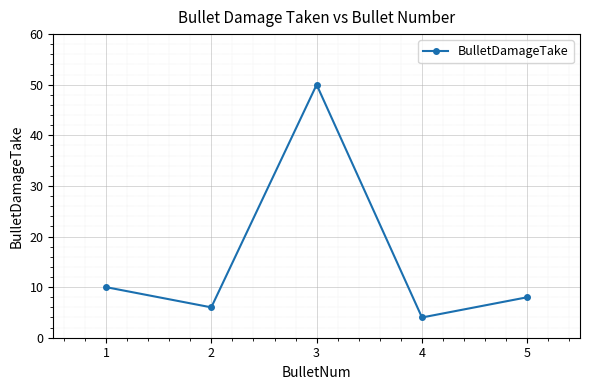

Count the number of categories in the chart.

5